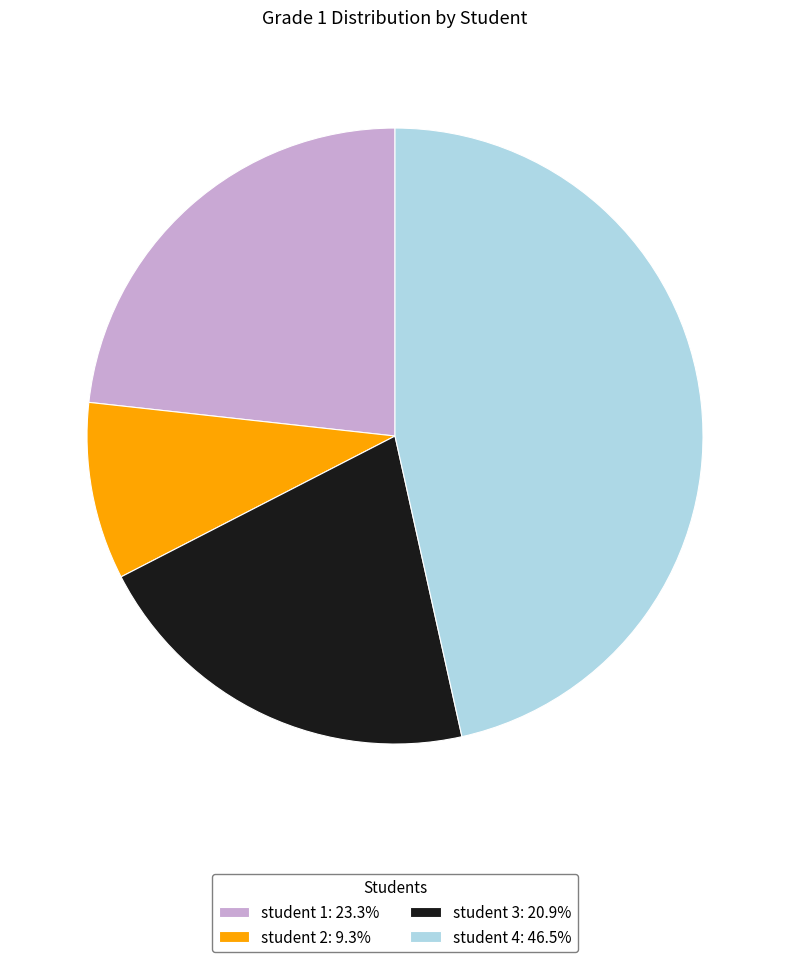

Count the number of slices in the pie.

4